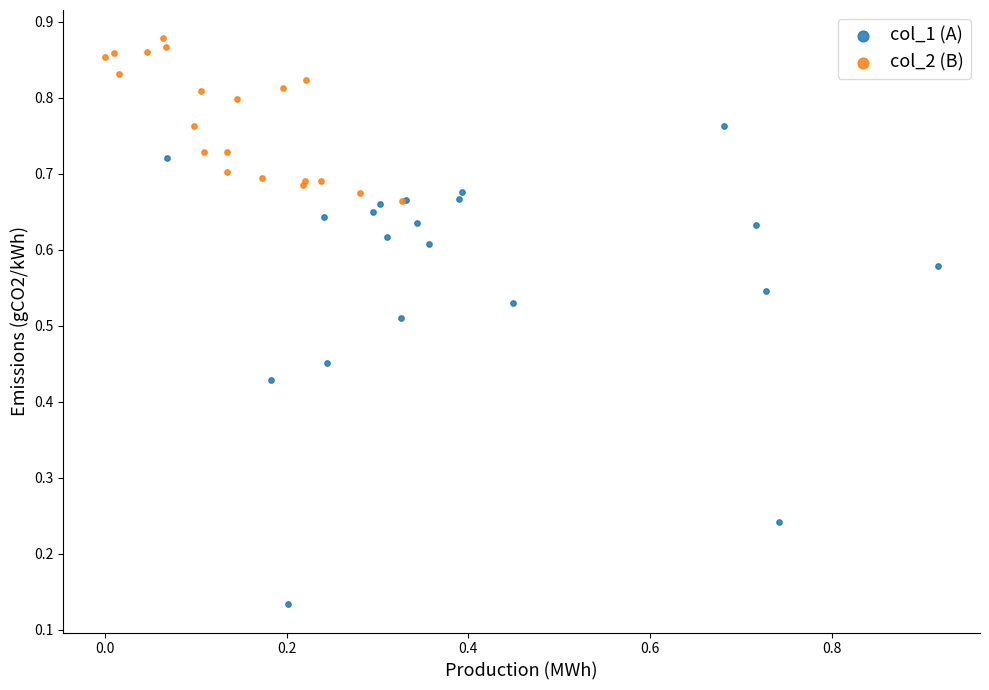

Which series has the largest Y range (max minus min)?

col_1 (A)